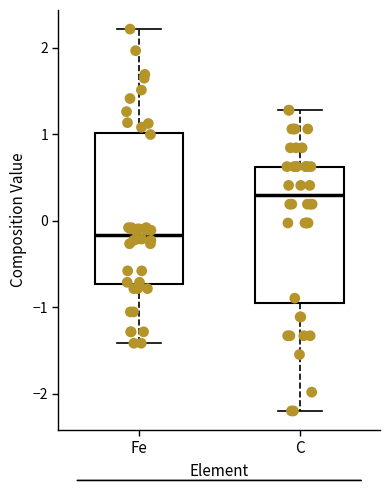

Which box's median line is the highest?

C